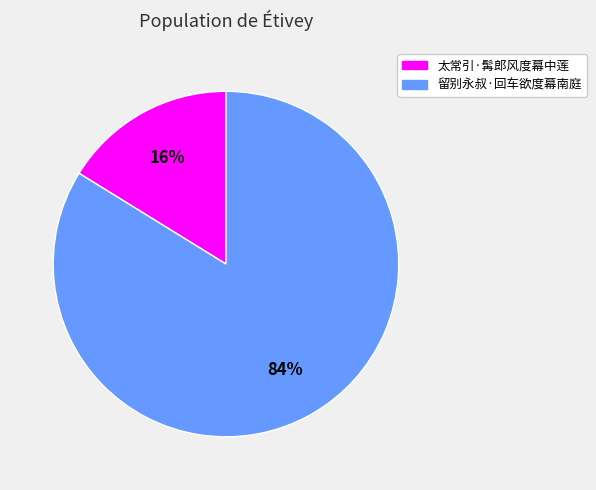

Is 太常引·髯郎风度幕中莲 the majority of the pie?

No